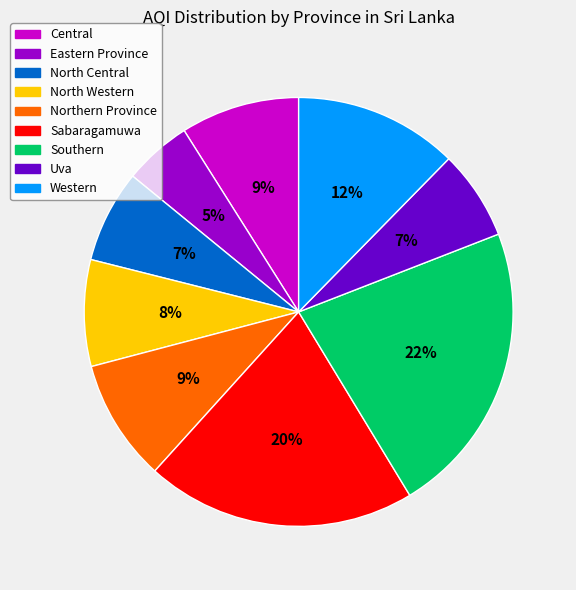

The Western slice represents 3% of the pie. True or false?

False